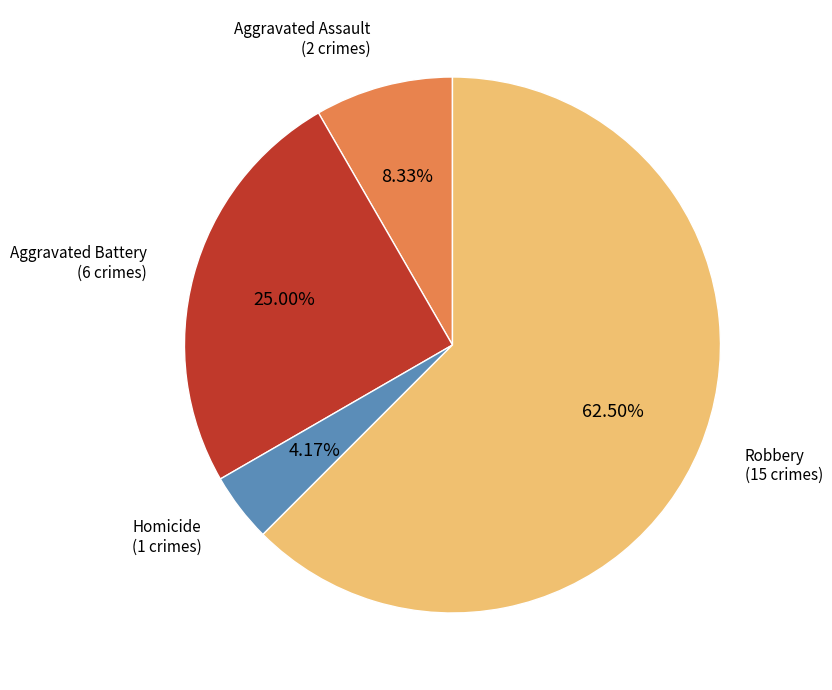

Is there any slice that represents more than half of the pie?

Yes